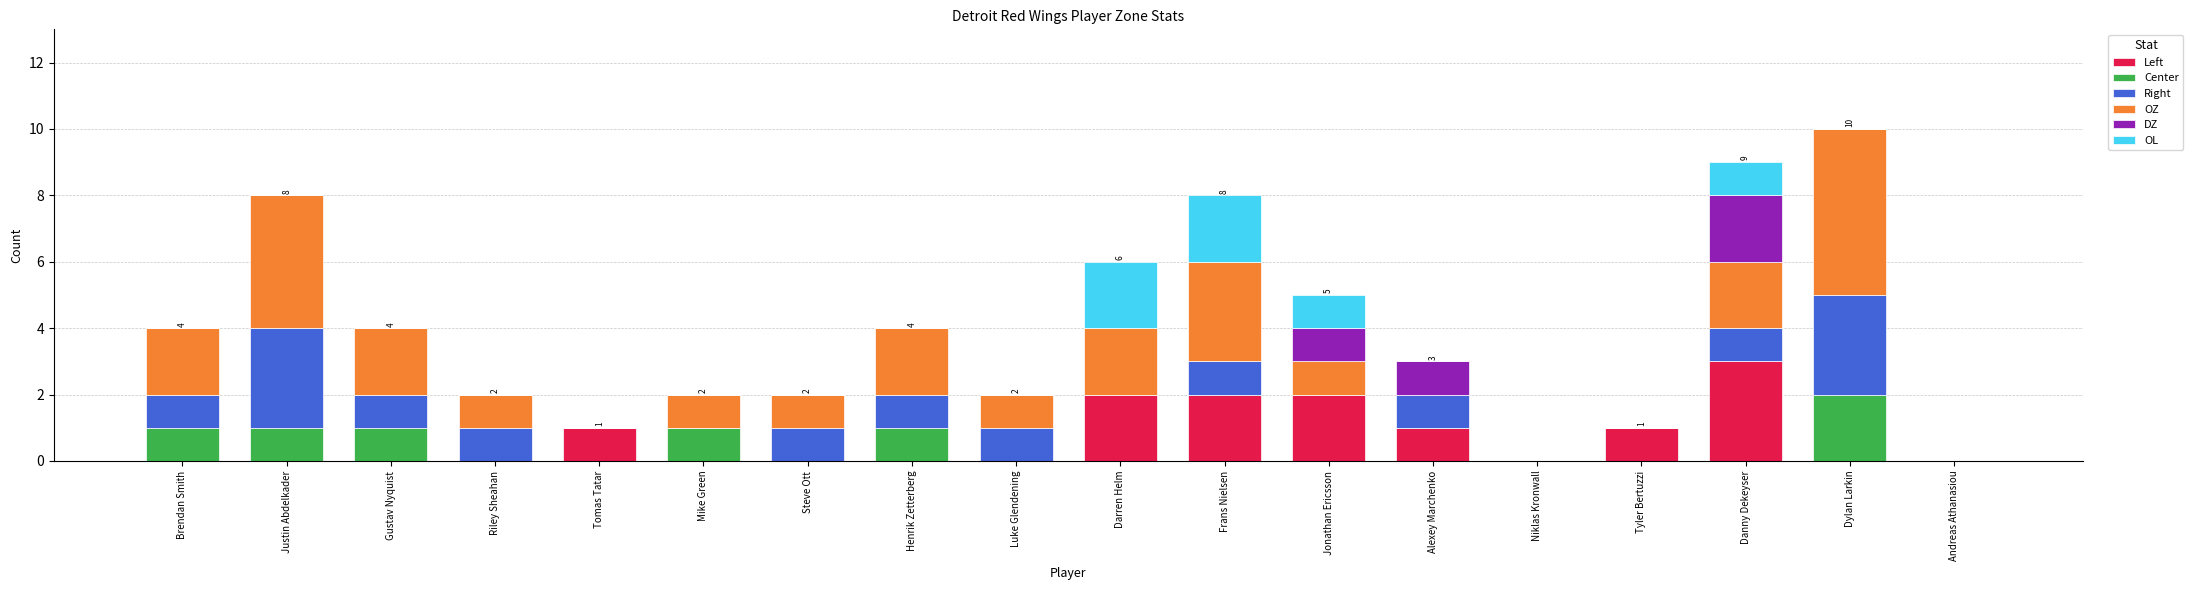

Which category has the highest value in the Left series?

Danny Dekeyser